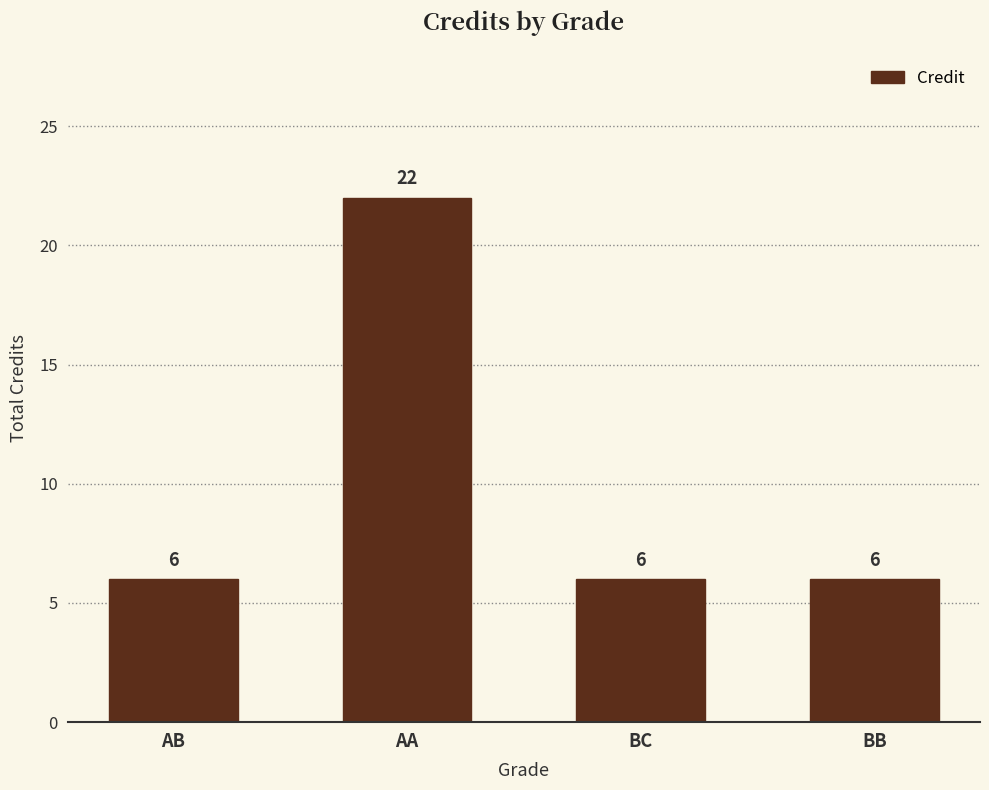

What is the label of the 1st bar from the right?

BB